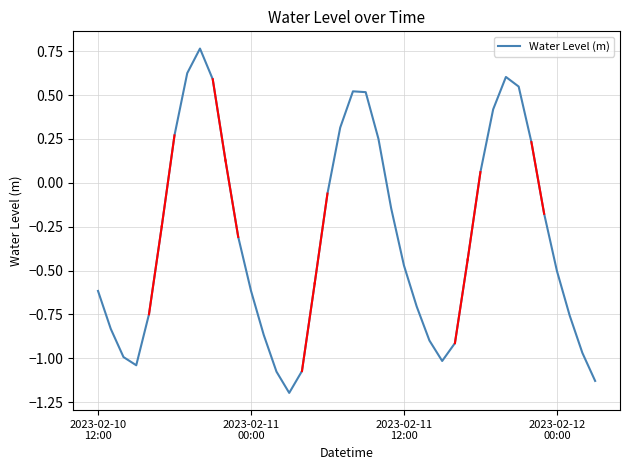

What is the smallest value displayed?

-1.2